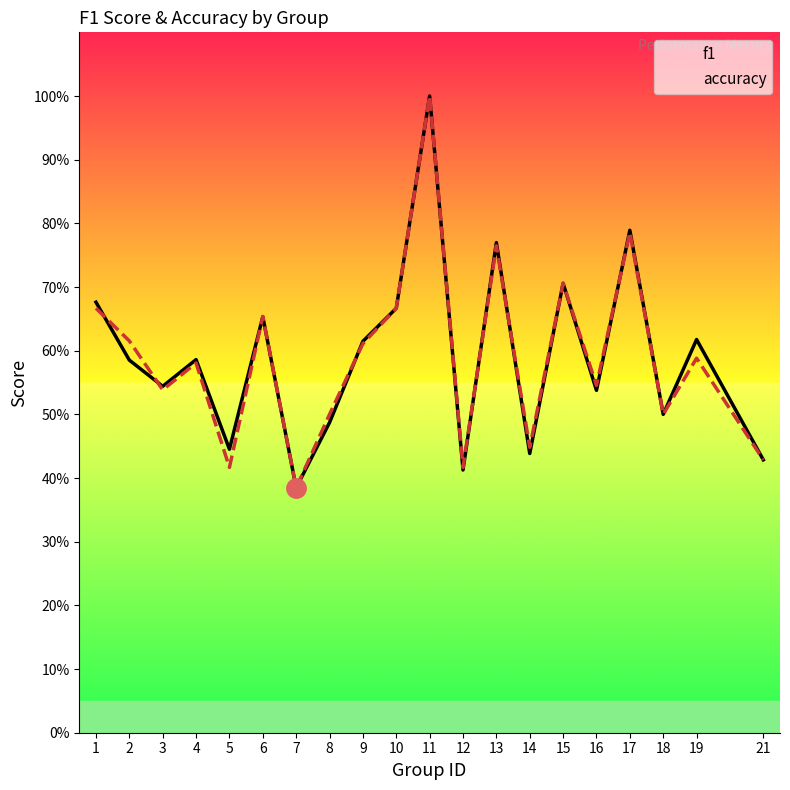

After their last crossing, which series has the higher values: accuracy or f1?

f1